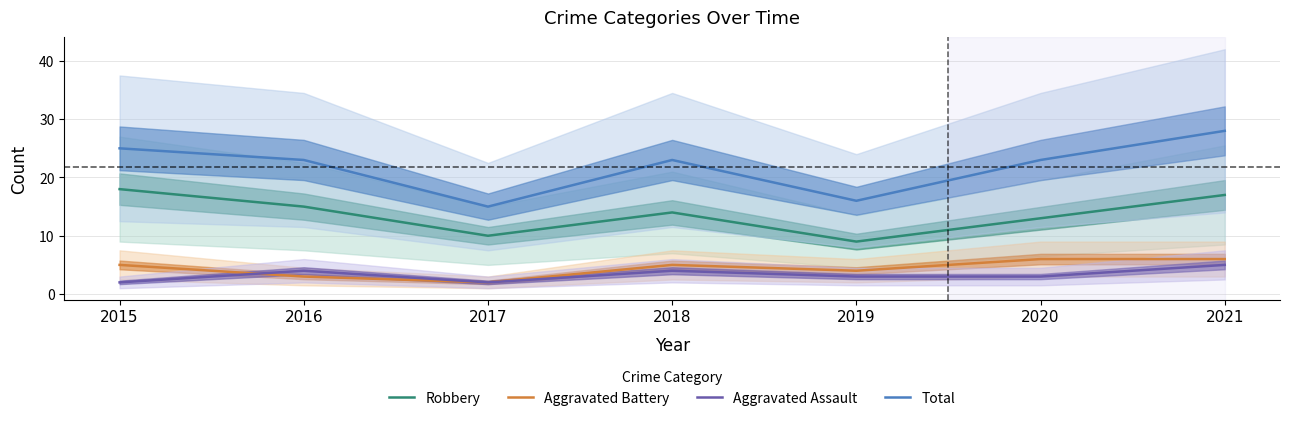

What is the difference between the Aggravated Battery values at 2017 and 2021?

4